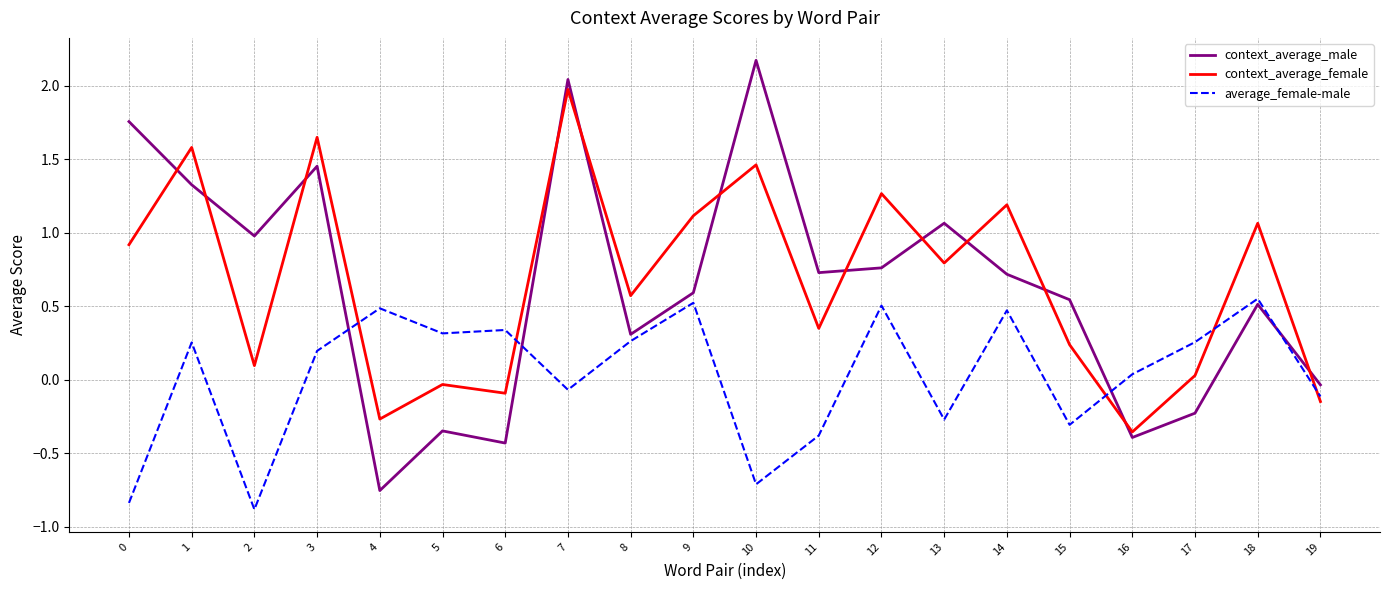

After their last crossing, which series has the higher values: context_average_male or average_female-male?

context_average_male